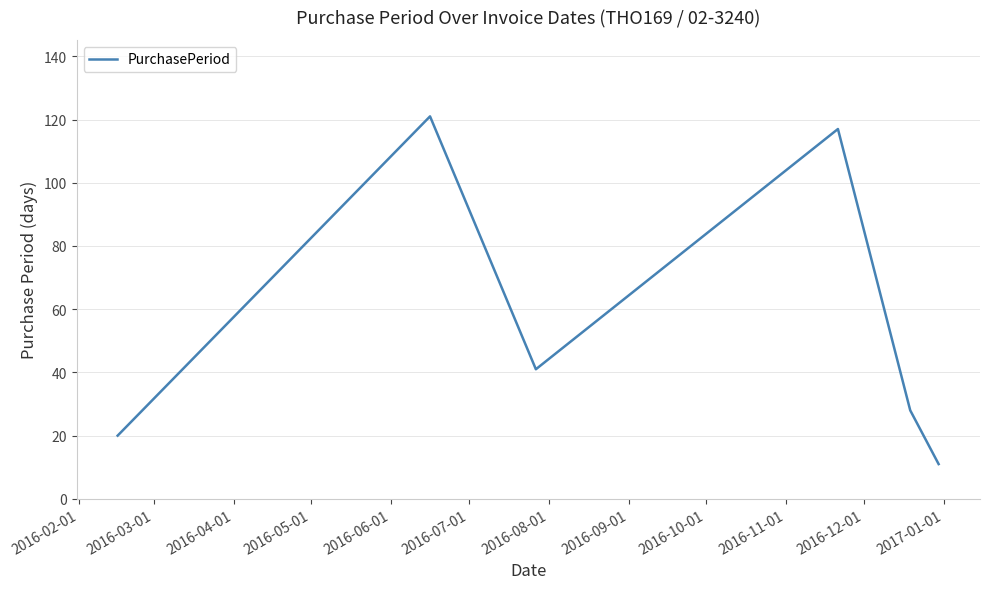

How many interior local valleys (lower than both neighbors) does the data have?

1